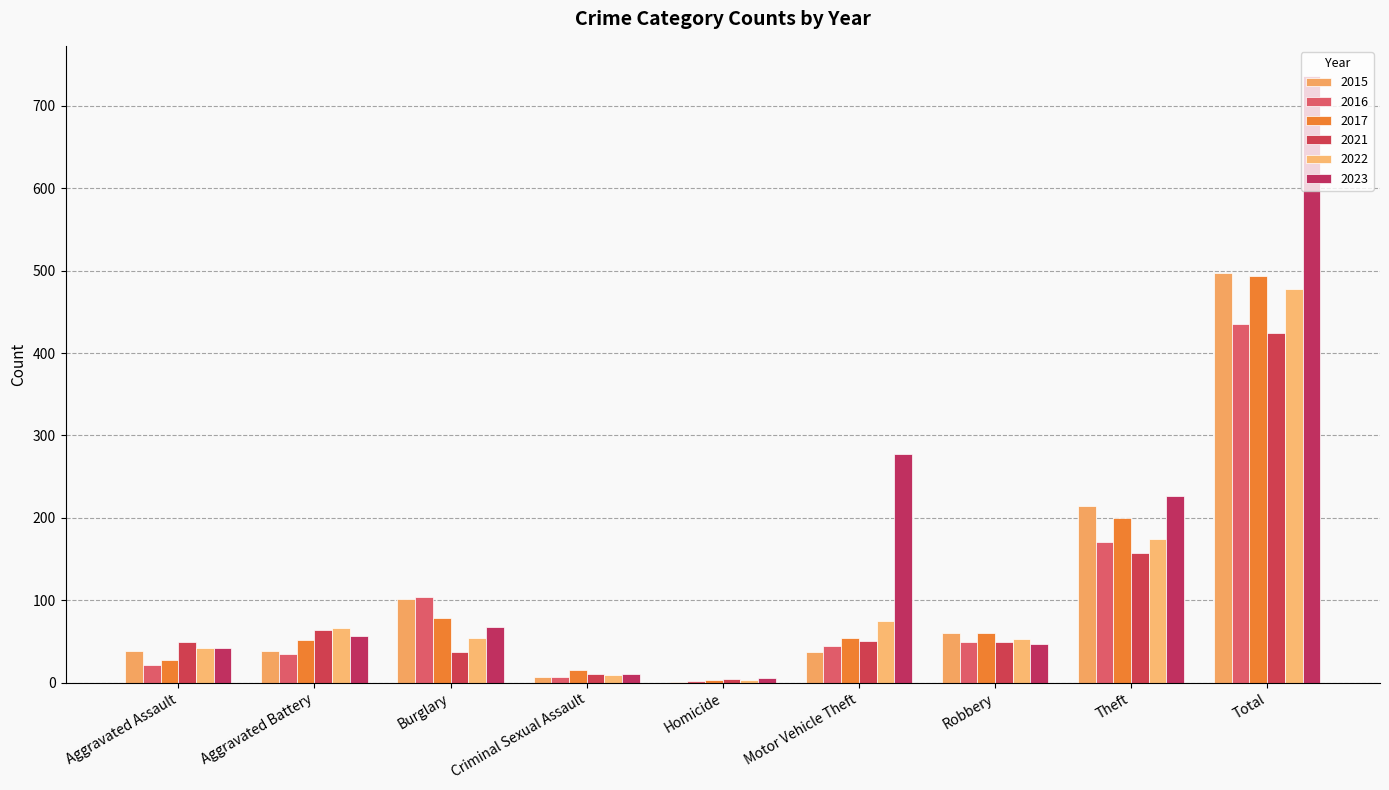

What is the label of the 6th bar from the left?

Motor Vehicle Theft